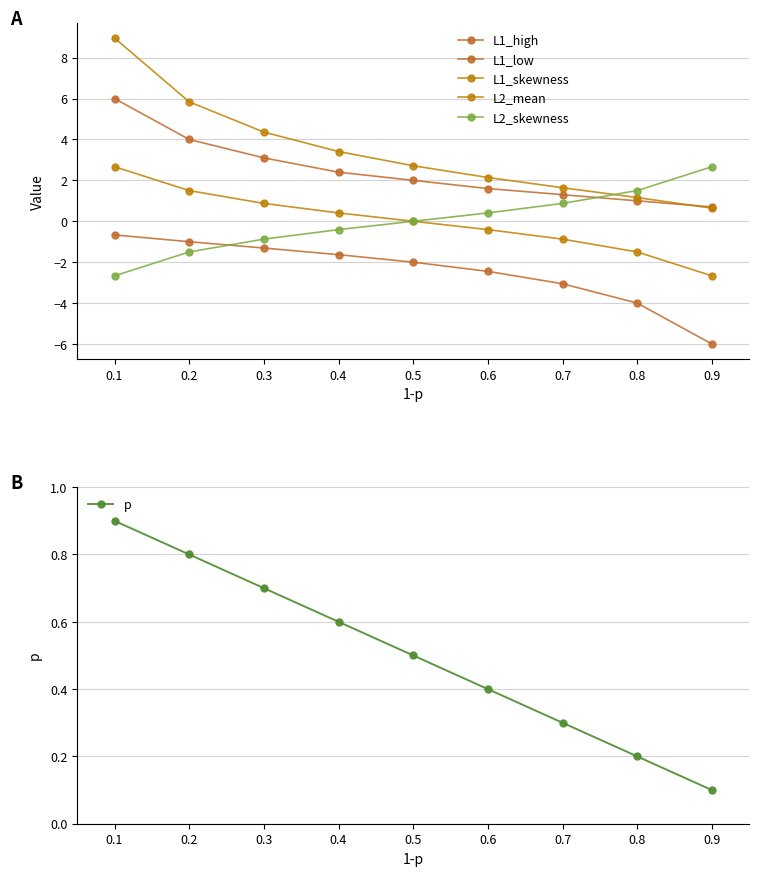

How many data points does each series have?

9